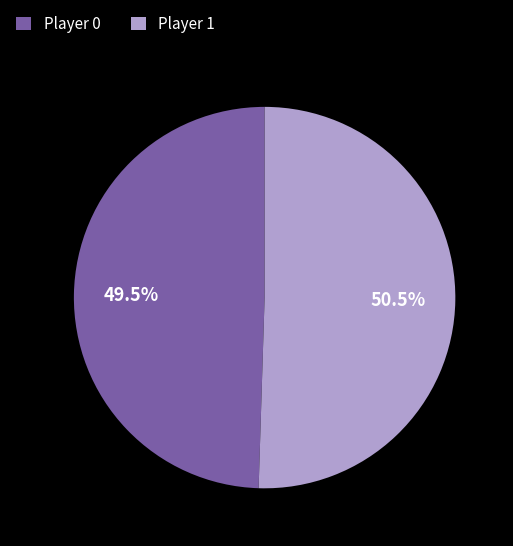

What is the largest slice in the pie chart?

Player 1